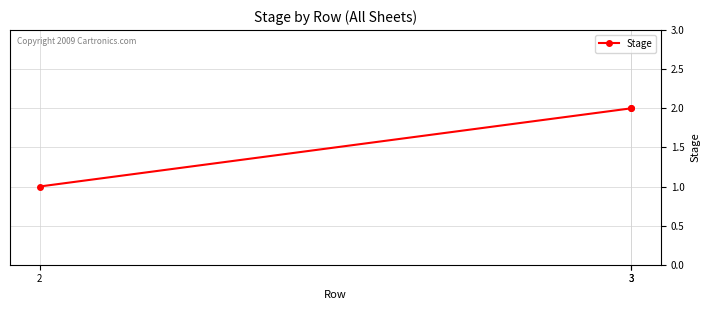

Does the chart have visible grid lines?

Yes